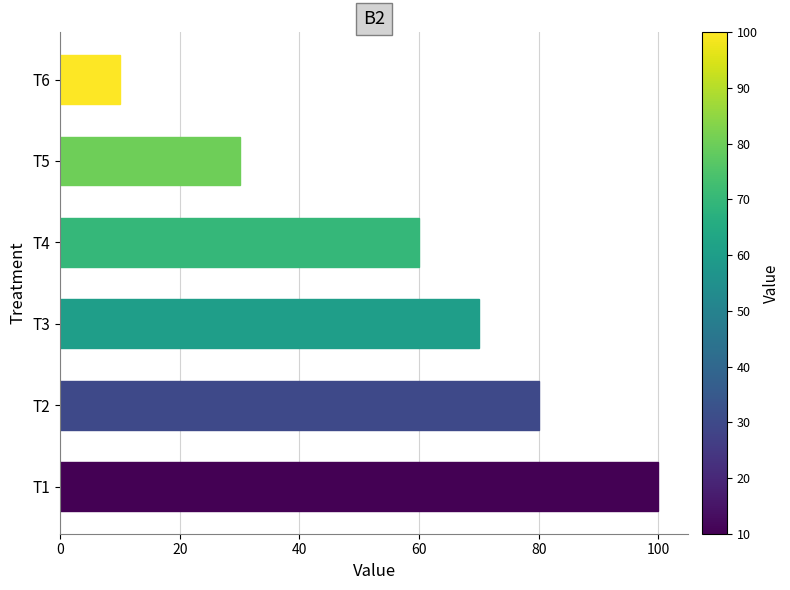

Is it true that the value at T2 is 80?

True